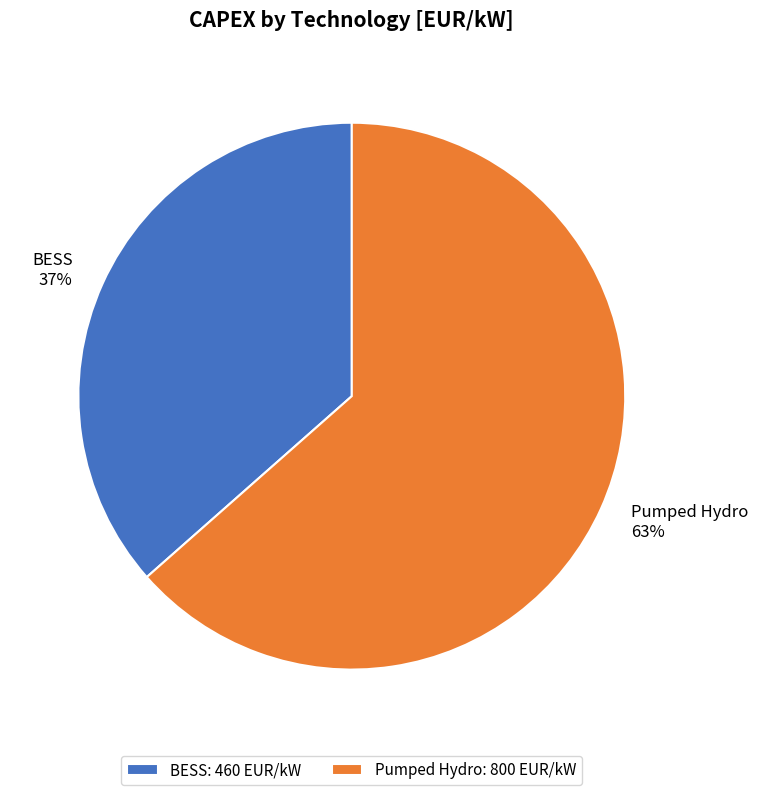

To the nearest percent, what portion does Pumped Hydro represent?

63%